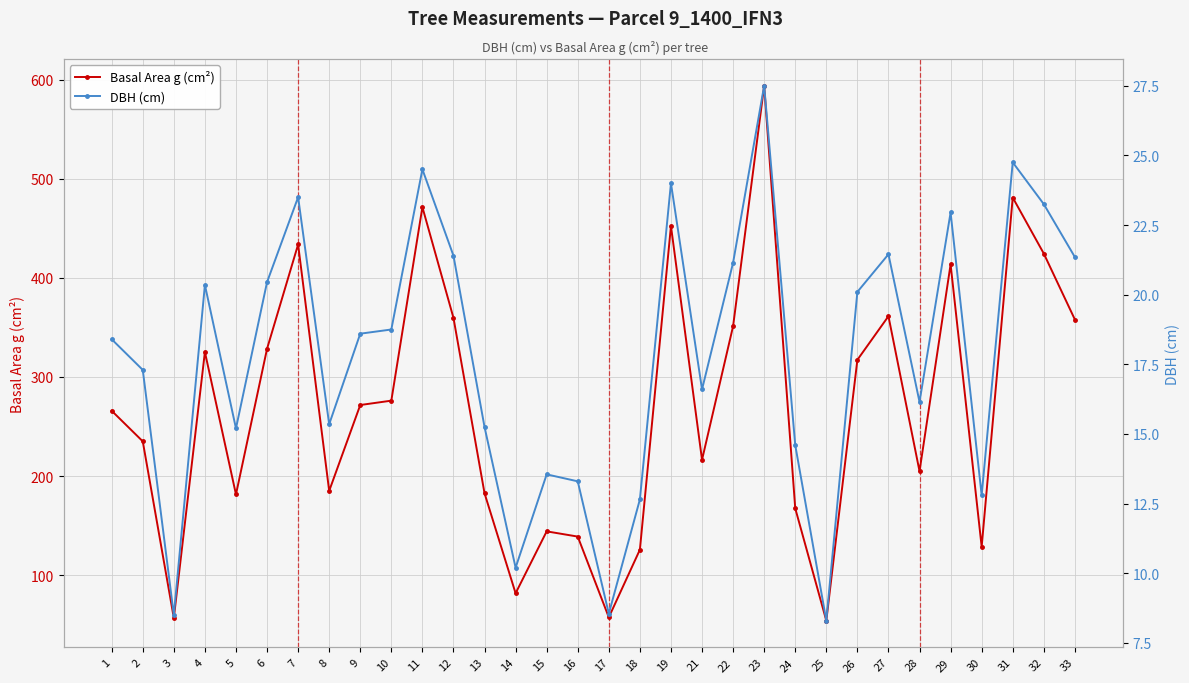

How many distinct data groups are displayed?

2